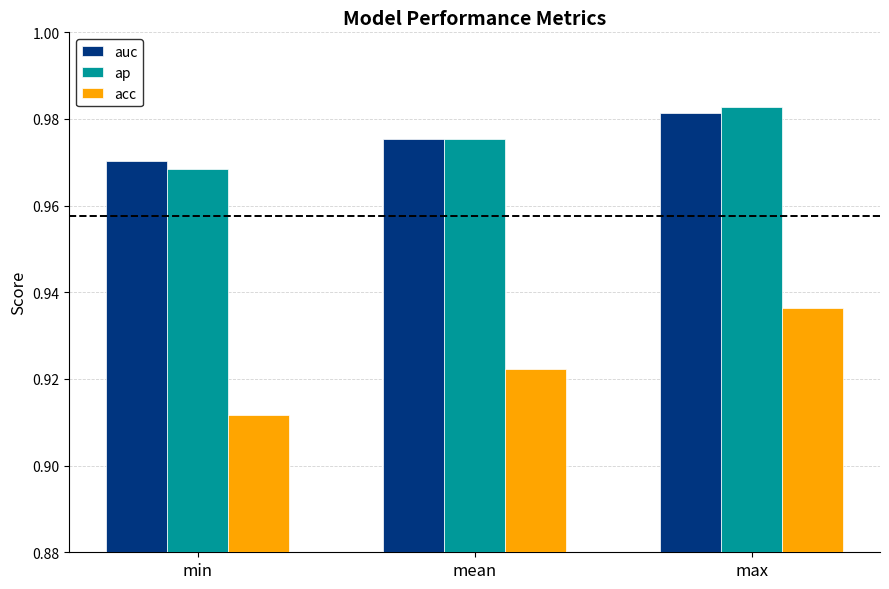

What is the label of the 2nd bar from the left?

mean